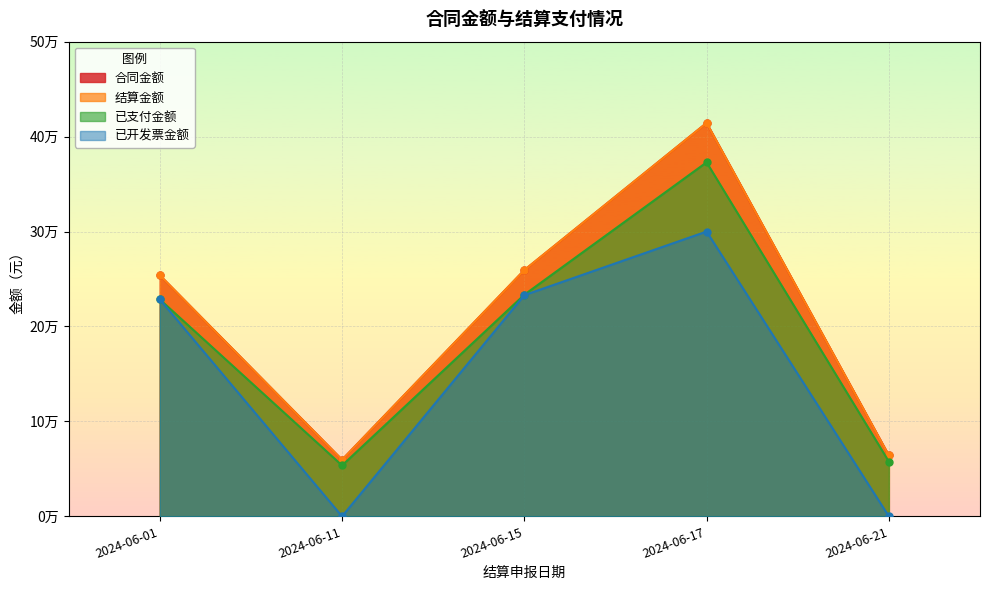

At which category does the chart reach its minimum across all series?

2024-06-11